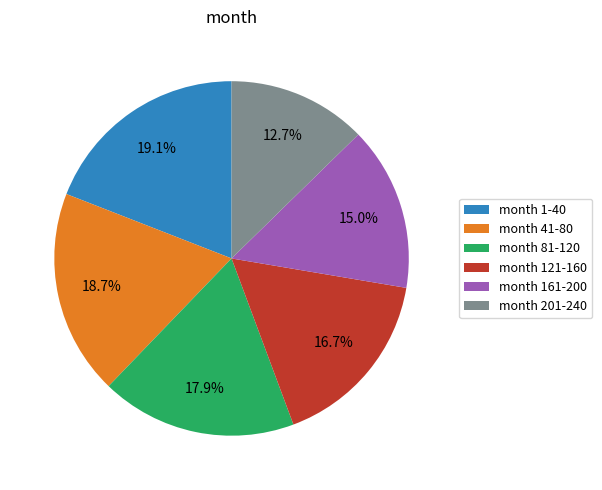

What is the smallest slice in the pie chart?

month 201-240